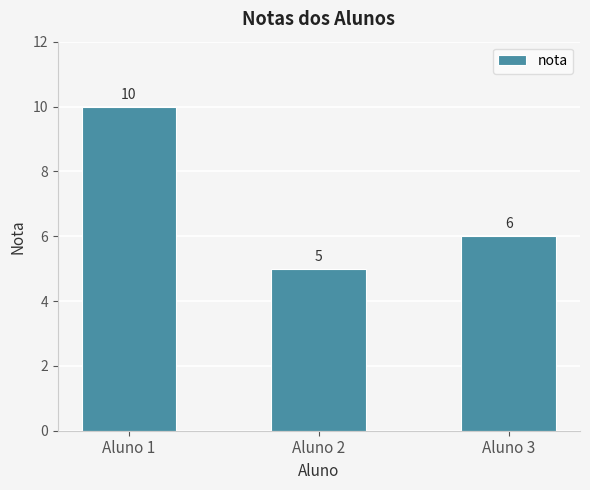

What is the difference between the second highest and minimum values?

1